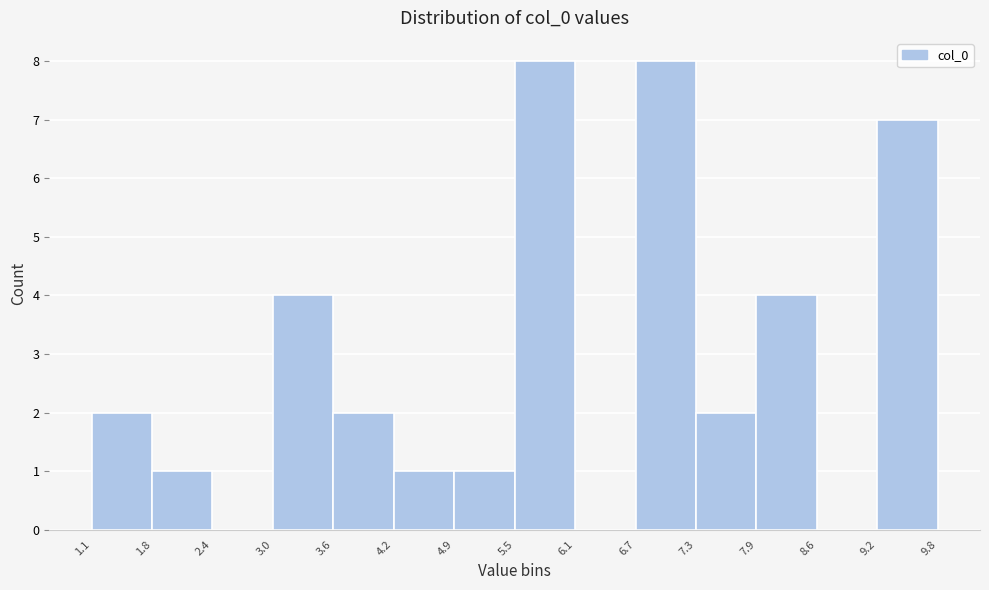

Reading left to right, list every bar in this chart as the range it spans on the x-axis followed by its height. The values are not printed on the chart, so give them approximately, as read against the axis.

1.1 to 1.8: 2
1.8 to 2.4: 1
2.4 to 3.0: 0
3.0 to 3.6: 4
3.6 to 4.2: 2
4.2 to 4.9: 1
4.9 to 5.5: 1
5.5 to 6.1: 8
6.1 to 6.7: 0
6.7 to 7.3: 8
7.3 to 7.9: 2
7.9 to 8.6: 4
8.6 to 9.2: 0
9.2 to 9.8: 7